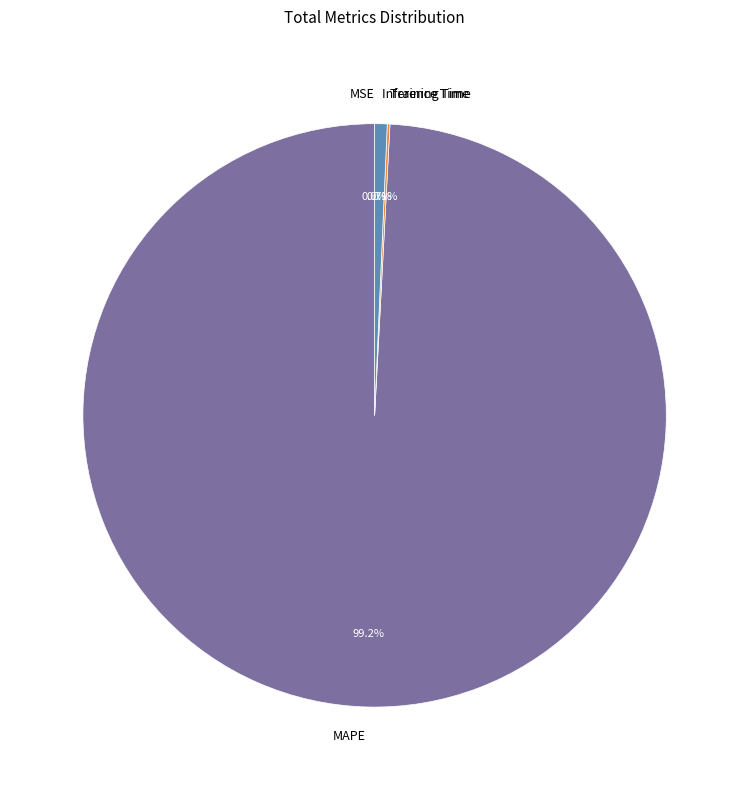

To the nearest percent, what is the difference between the largest and smallest slice percentages?

99%